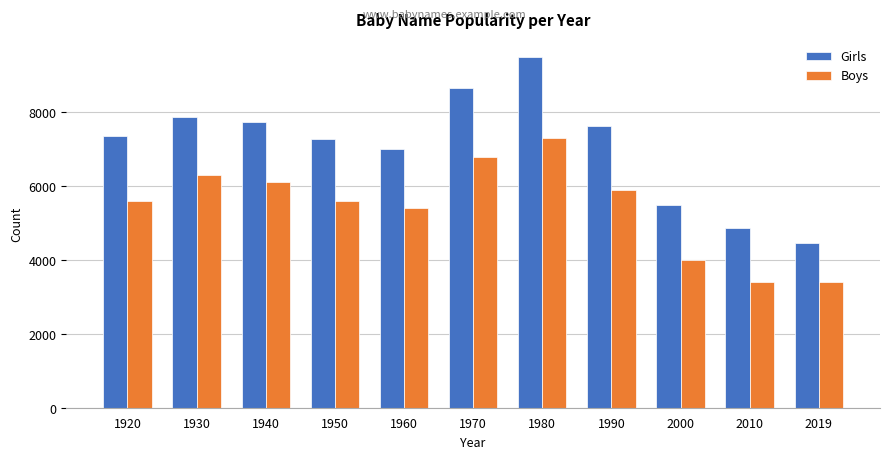

How many data points in Girls are less than 7350?

5